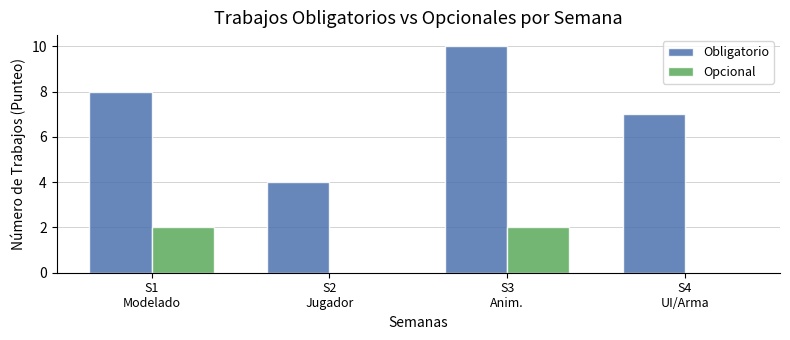

Are the bars grouped side by side (vs. stacked)?

Yes